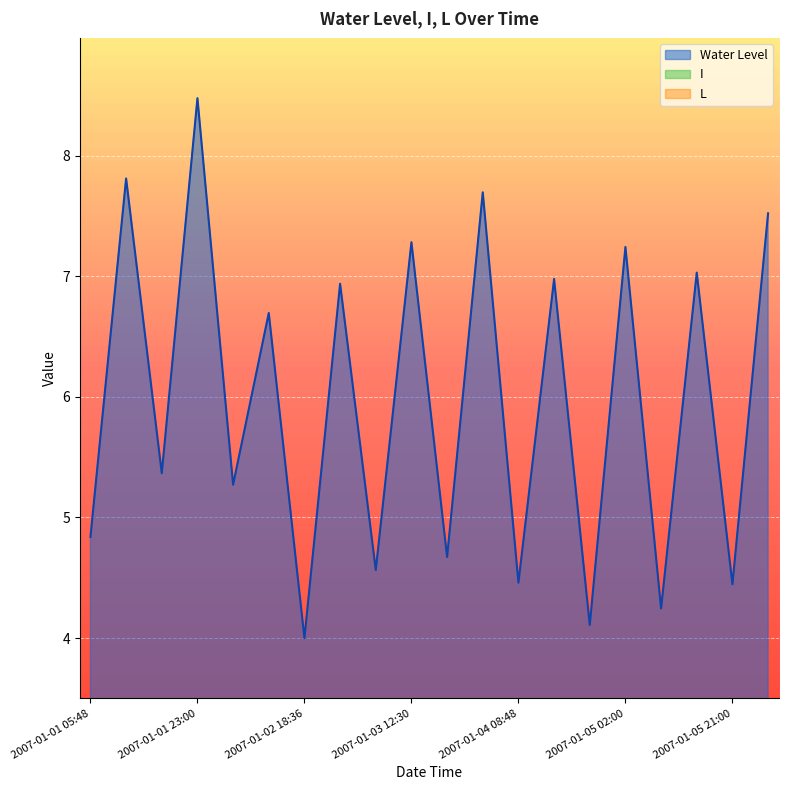

At which label does I reach its peak?

2007-01-01 05:48